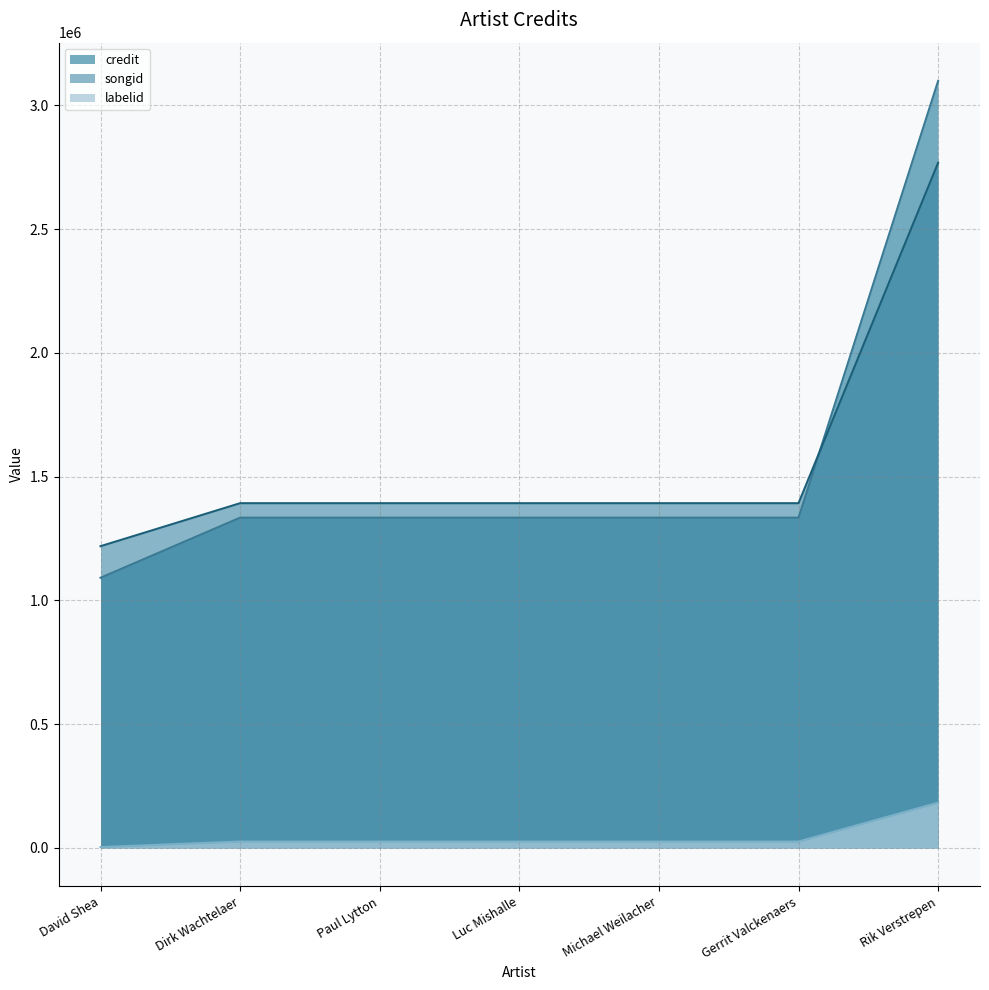

Which series has the largest total across all categories?

songid